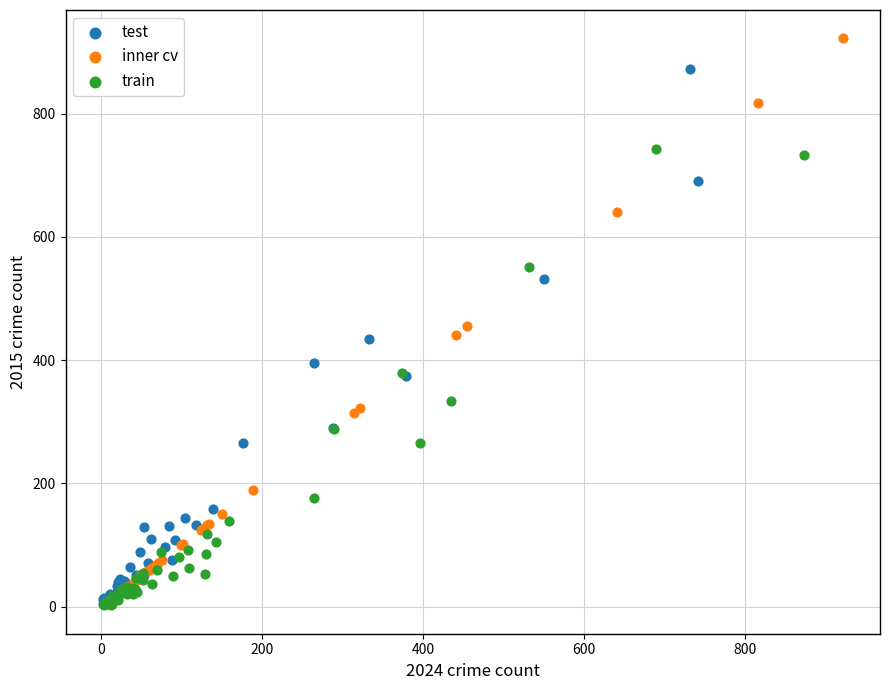

Which series reaches the maximum Y coordinate?

inner cv